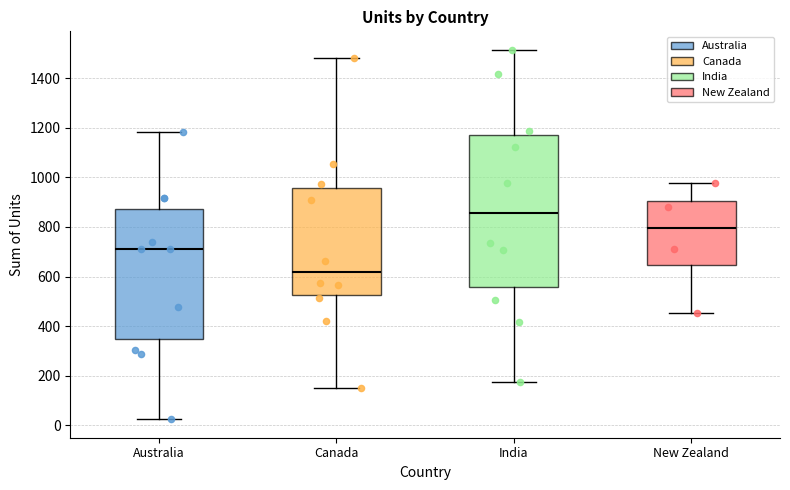

Which box's median line is the lowest?

Canada